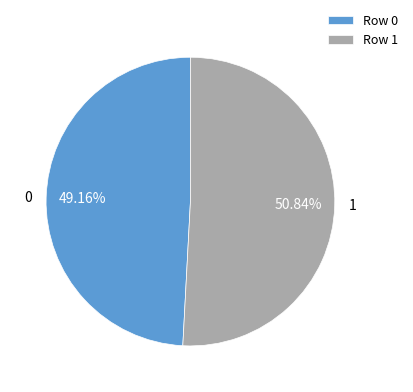

How much of the chart is everything except 1?

49.2%